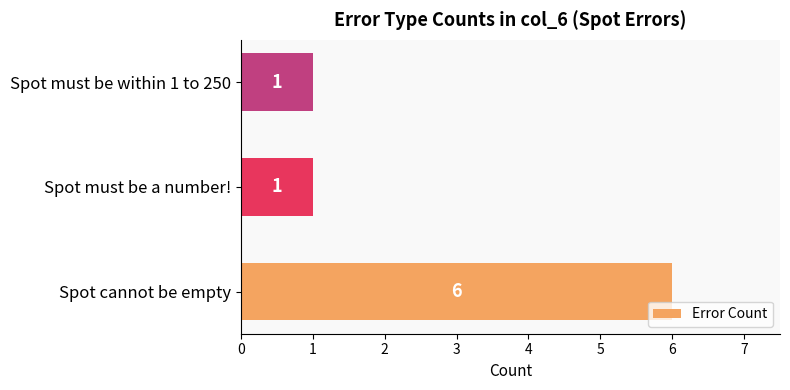

Reading top to bottom, extract all data points from this chart.

1	1	6